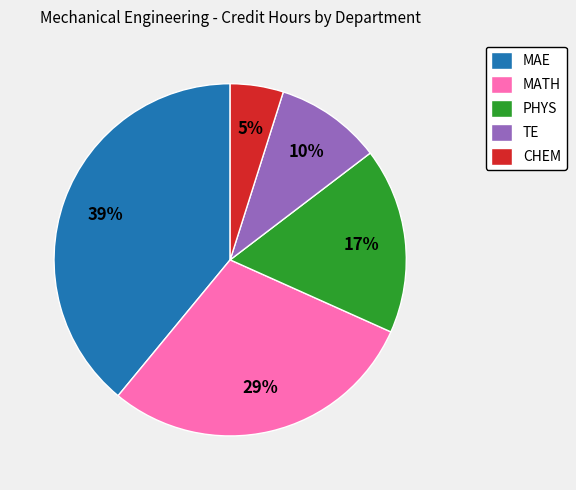

Which has a higher value, CHEM or TE?

TE